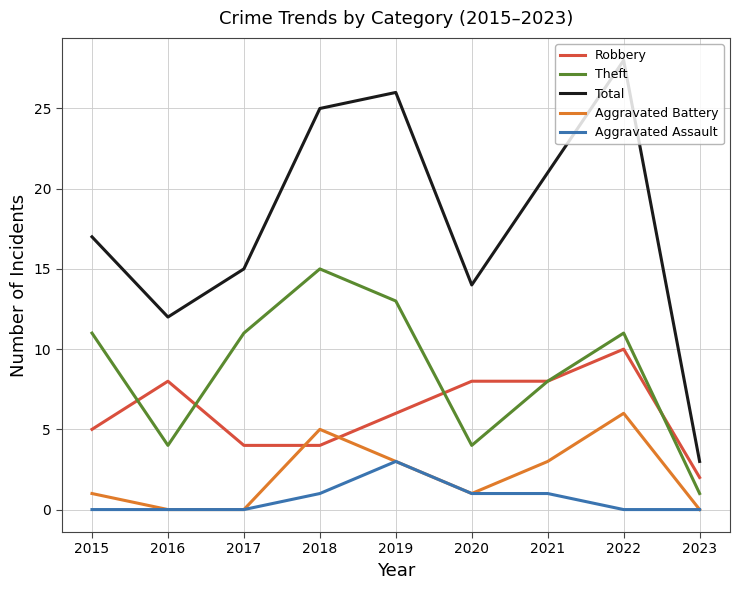

Reading right to left, transcribe all the data shown in this chart.

Robbery: 2023=2	2022=10	2021=8	2020=8	2019=6	2018=4	2017=4	2016=8	2015=5
Theft: 2023=1	2022=11	2021=8	2020=4	2019=13	2018=15	2017=11	2016=4	2015=11
Total: 2023=3	2022=28	2021=21	2020=14	2019=26	2018=25	2017=15	2016=12	2015=17
Aggravated Battery: 2023=0	2022=6	2021=3	2020=1	2019=3	2018=5	2017=0	2016=0	2015=1
Aggravated Assault: 2023=0	2022=0	2021=1	2020=1	2019=3	2018=1	2017=0	2016=0	2015=0